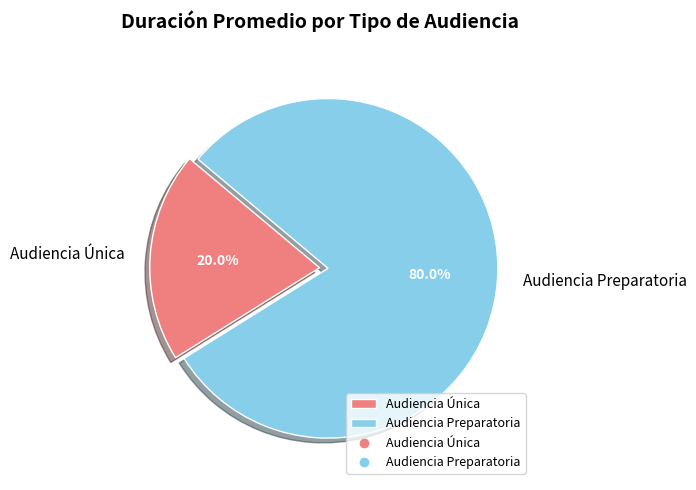

To the nearest percent, what percentage of the pie is Audiencia Única?

20%